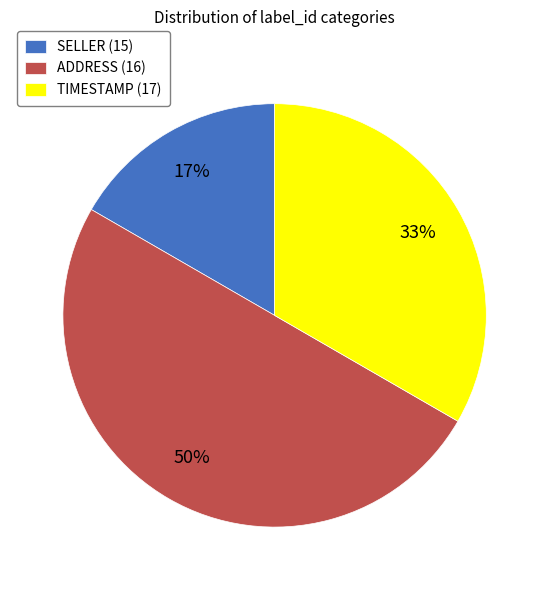

Rank the categories by value from highest to lowest.

ADDRESS (16), TIMESTAMP (17), SELLER (15)